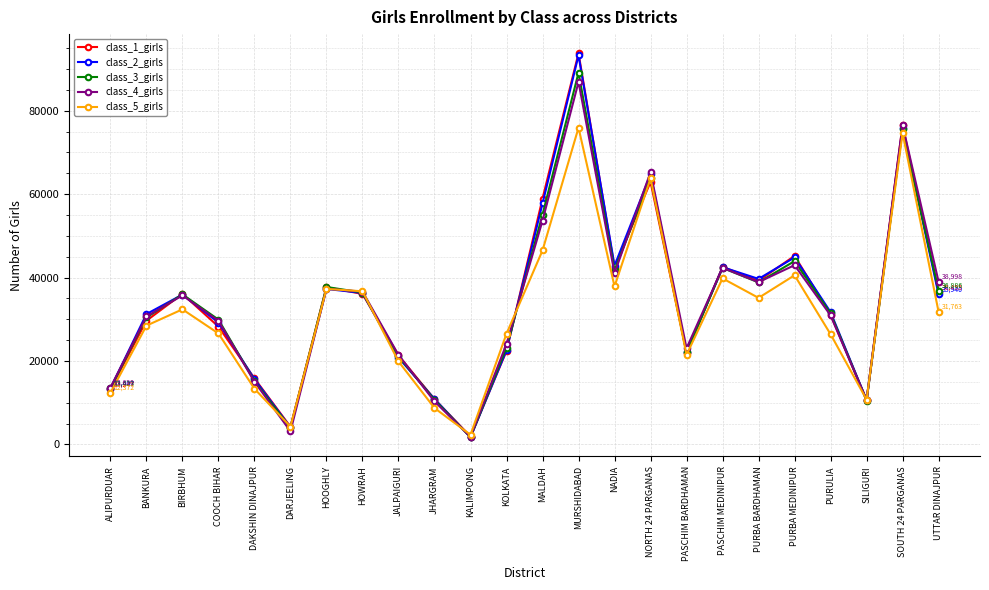

At which label is class_1_girls closest to 47821?

PURBA MEDINIPUR